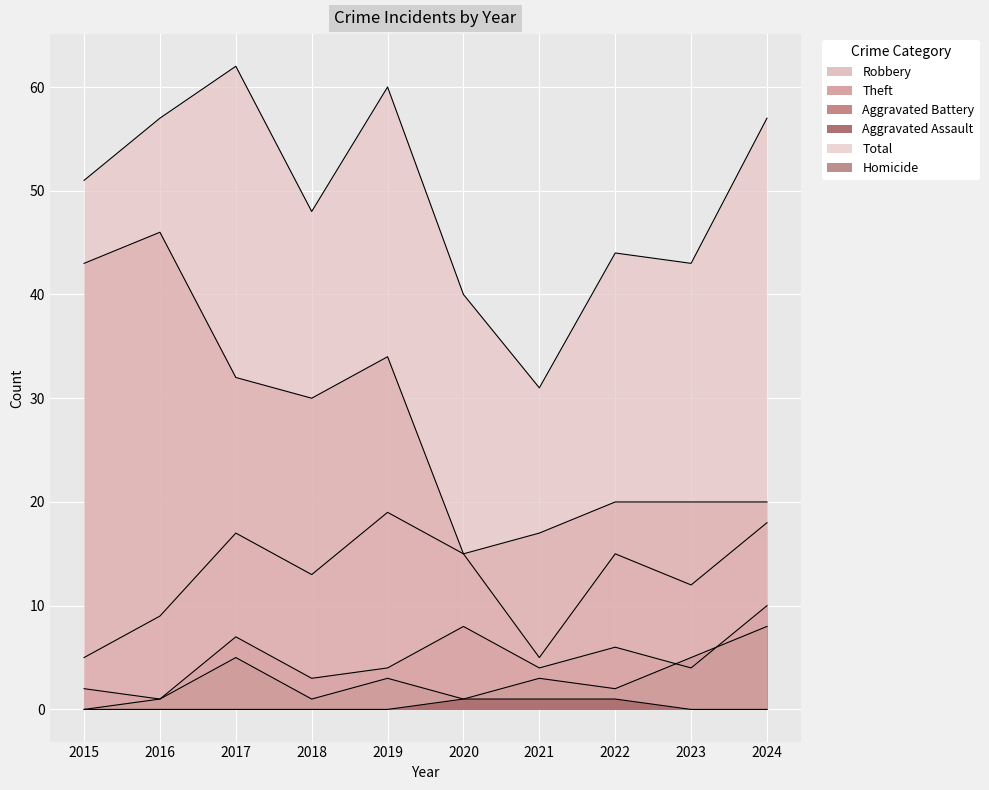

True or false: Aggravated Battery and Homicide cross at least once.

False